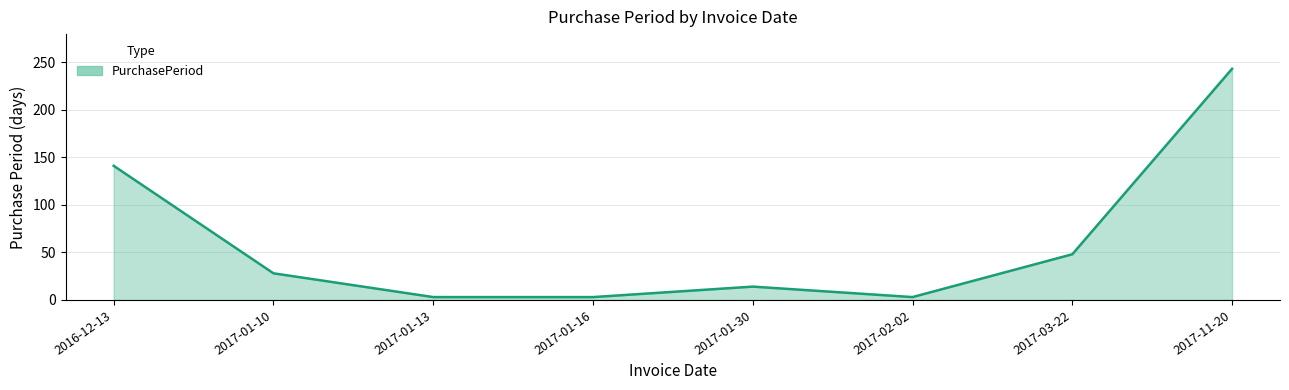

Read the value at 2016-12-13, to the nearest 10.

140